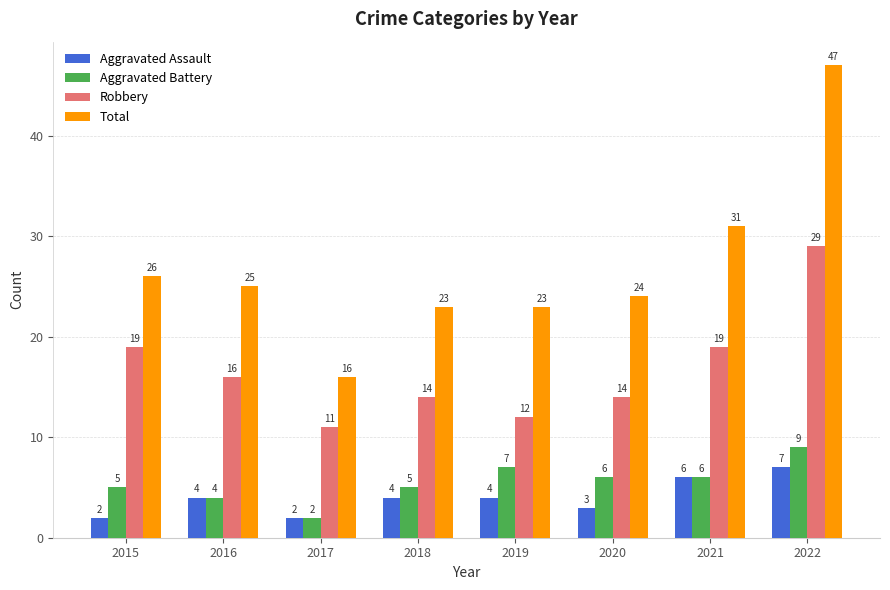

What is the sum of all Aggravated Battery values?

44